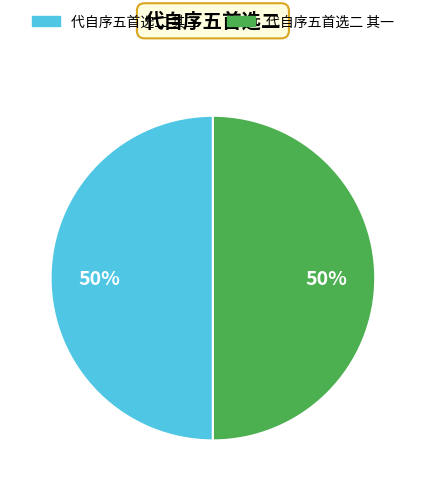

What is the ratio of the value at 代自序五首选二 其二 to the value at 代自序五首选二 其一?

1.0